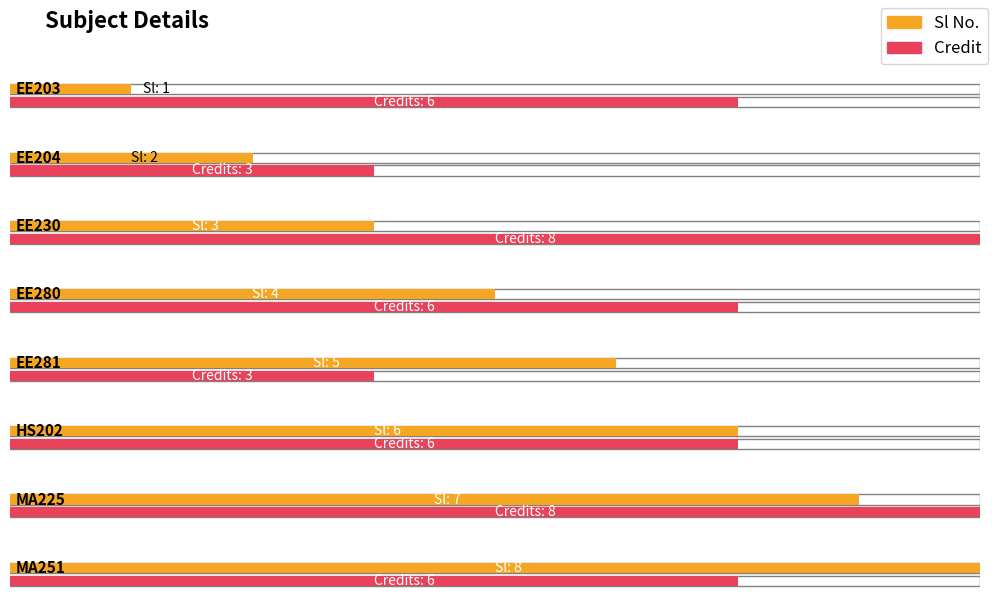

Are the bars grouped side by side (vs. stacked)?

Yes